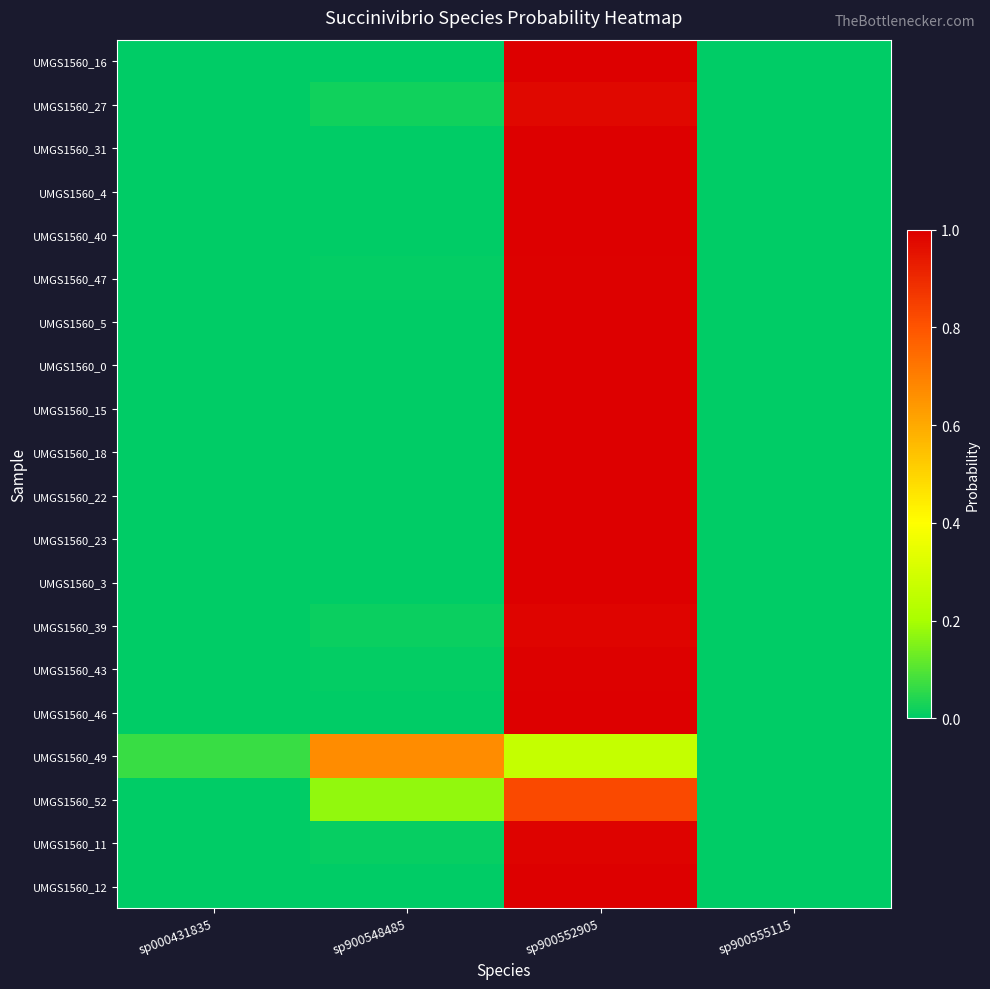

Reading right to left, transcribe all the data shown in this chart.

UMGS1560_16: sp900555115=0.0	sp900552905=1.0	sp900548485=0.0	sp000431835=0.0
UMGS1560_27: sp900555115=0.0	sp900552905=1.0	sp900548485=0.0	sp000431835=0.0
UMGS1560_31: sp900555115=0.0	sp900552905=1.0	sp900548485=0.0	sp000431835=0.0
UMGS1560_4: sp900555115=0.0	sp900552905=1.0	sp900548485=0.0	sp000431835=0.0
UMGS1560_40: sp900555115=0.0	sp900552905=1.0	sp900548485=0.0	sp000431835=0.0
UMGS1560_47: sp900555115=0.0	sp900552905=1.0	sp900548485=0.0	sp000431835=0.0
UMGS1560_5: sp900555115=0.0	sp900552905=1.0	sp900548485=0.0	sp000431835=0.0
UMGS1560_0: sp900555115=0.0	sp900552905=1.0	sp900548485=0.0	sp000431835=0.0
UMGS1560_15: sp900555115=0.0	sp900552905=1.0	sp900548485=0.0	sp000431835=0.0
UMGS1560_18: sp900555115=0.0	sp900552905=1.0	sp900548485=0.0	sp000431835=0.0
UMGS1560_22: sp900555115=0.0	sp900552905=1.0	sp900548485=0.0	sp000431835=0.0
UMGS1560_23: sp900555115=0.0	sp900552905=1.0	sp900548485=0.0	sp000431835=0.0
UMGS1560_3: sp900555115=0.0	sp900552905=1.0	sp900548485=0.0	sp000431835=0.0
UMGS1560_39: sp900555115=0.0	sp900552905=1.0	sp900548485=0.0	sp000431835=0.0
UMGS1560_43: sp900555115=0.0	sp900552905=1.0	sp900548485=0.0	sp000431835=0.0
UMGS1560_46: sp900555115=0.0	sp900552905=1.0	sp900548485=0.0	sp000431835=0.0
UMGS1560_49: sp900555115=0.0	sp900552905=0.3	sp900548485=0.7	sp000431835=0.1
UMGS1560_52: sp900555115=0.0	sp900552905=0.8	sp900548485=0.2	sp000431835=0.0
UMGS1560_11: sp900555115=0.0	sp900552905=1.0	sp900548485=0.0	sp000431835=0.0
UMGS1560_12: sp900555115=0.0	sp900552905=1.0	sp900548485=0.0	sp000431835=0.0